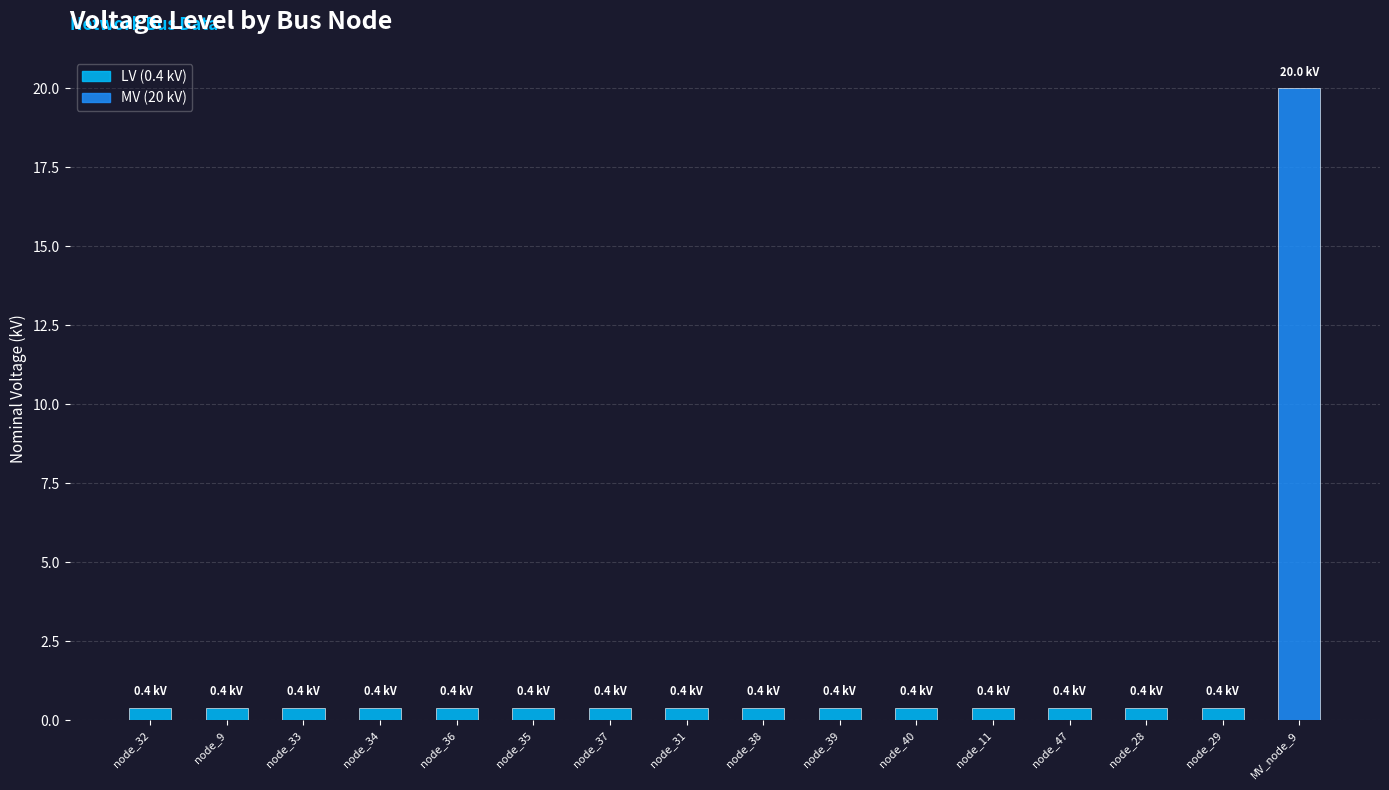

Reading left to right, what are all the values shown in this chart?

0.4	0.4	0.4	0.4	0.4	0.4	0.4	0.4	0.4	0.4	0.4	0.4	0.4	0.4	0.4	20.0